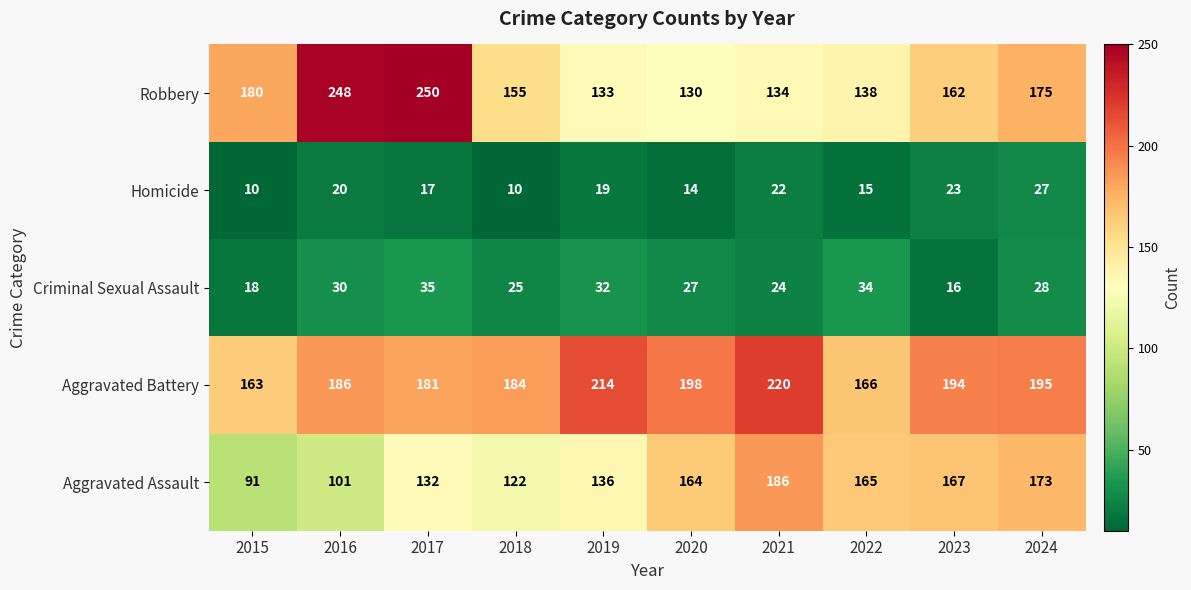

What is the sum of the Criminal Sexual Assault values at 2015 and 2017?

53